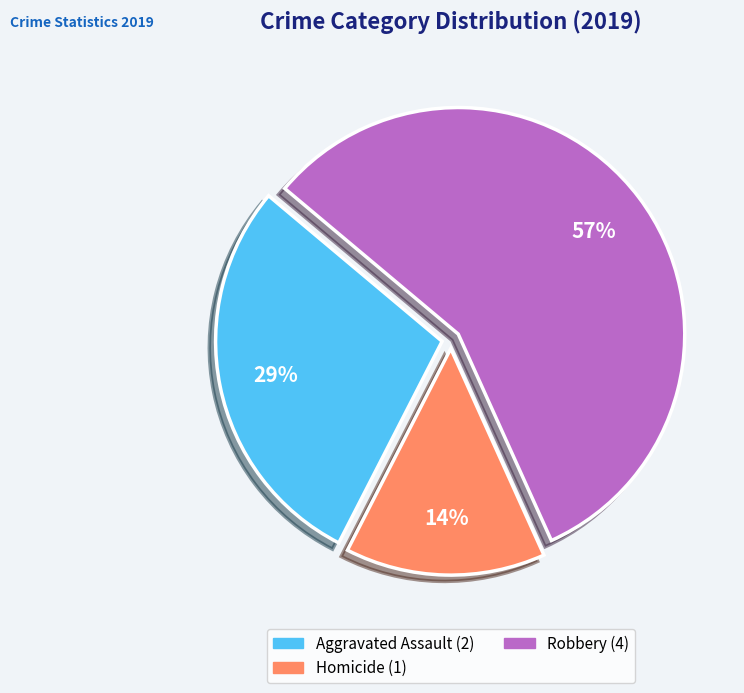

How many segments does this pie chart have?

3